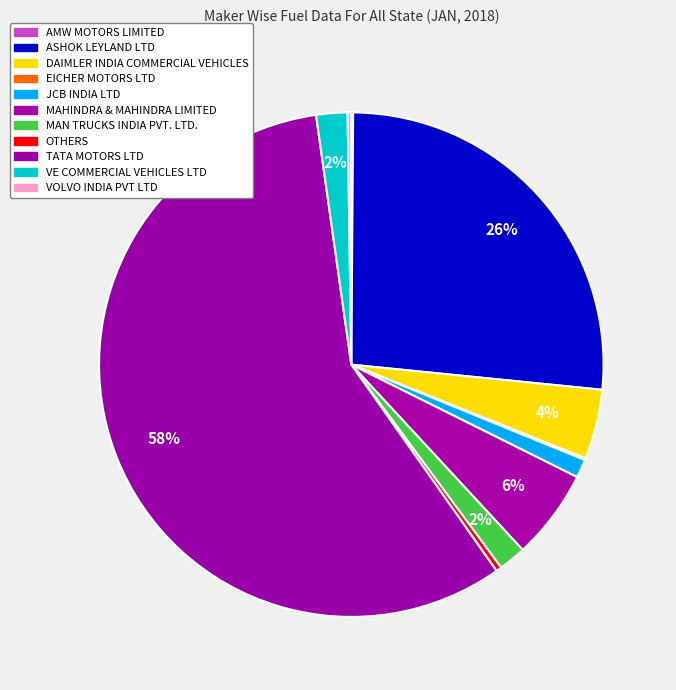

To the nearest percent, what percentage of the pie is TATA MOTORS LTD?

58%